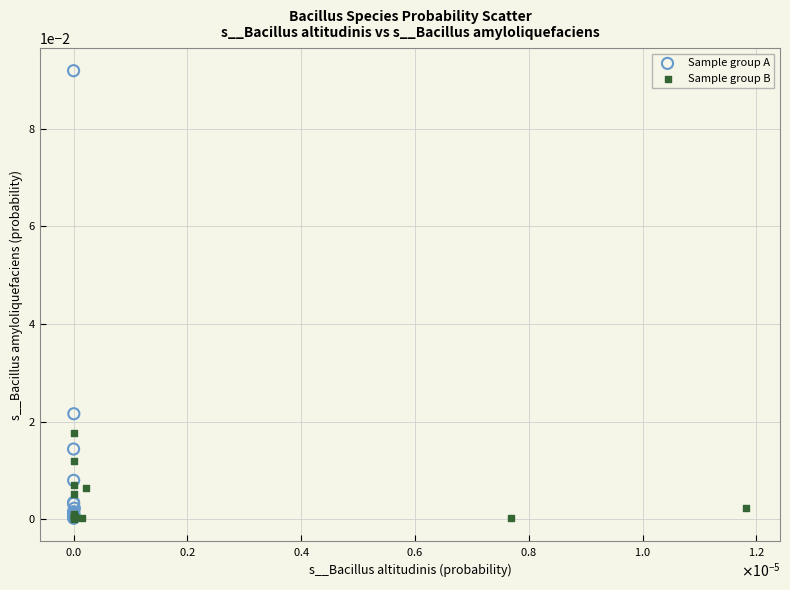

Which series reaches the maximum Y coordinate?

Sample group A